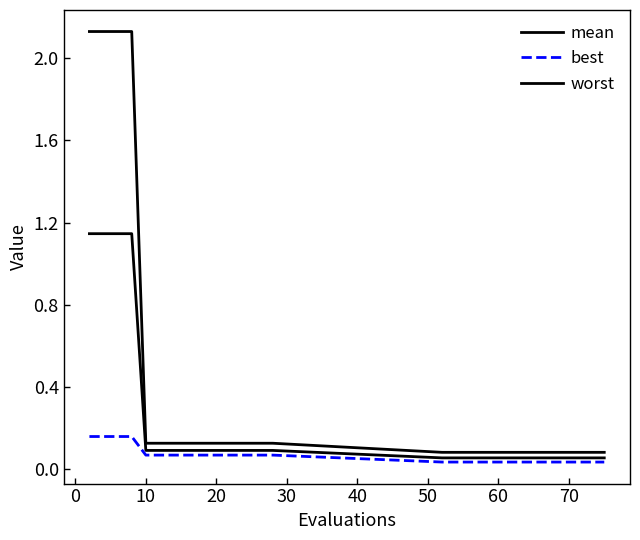

What is the difference between the second highest and minimum values in the best series?

0.1